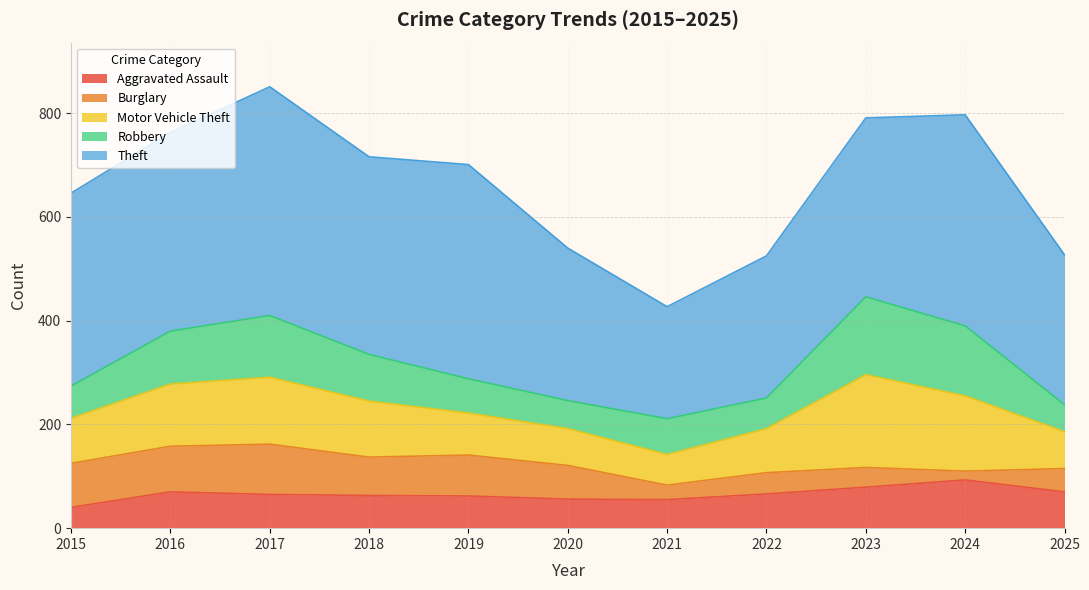

Reading left to right, transcribe all the data shown in this chart.

Aggravated Assault: 2015=40	2016=70	2017=65	2018=63	2019=62	2020=56	2021=55	2022=66	2023=79	2024=93	2025=70
Burglary: 2015=85	2016=88	2017=97	2018=74	2019=79	2020=65	2021=28	2022=41	2023=38	2024=17	2025=45
Motor Vehicle Theft: 2015=87	2016=120	2017=129	2018=108	2019=81	2020=71	2021=59	2022=85	2023=179	2024=145	2025=71
Robbery: 2015=62	2016=102	2017=119	2018=90	2019=66	2020=54	2021=69	2022=59	2023=150	2024=135	2025=52
Theft: 2015=372	2016=383	2017=441	2018=381	2019=413	2020=294	2021=216	2022=274	2023=345	2024=407	2025=289